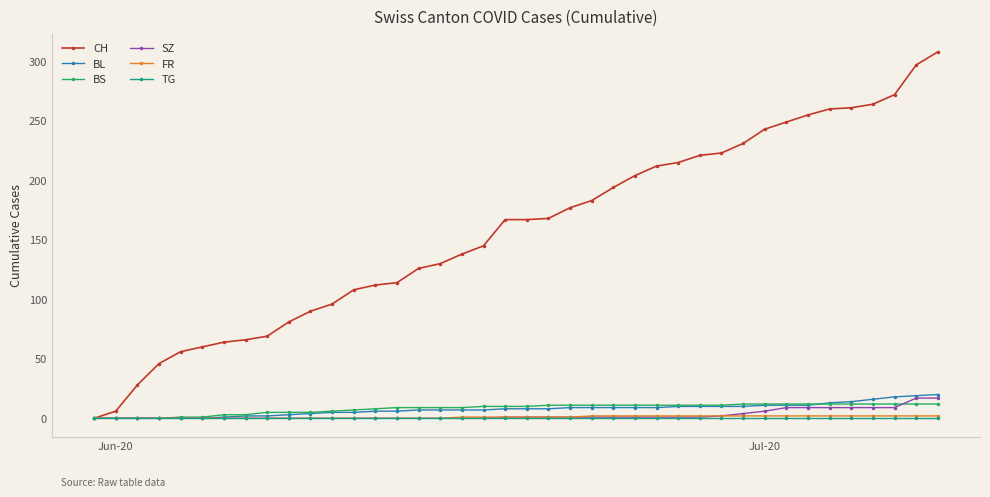

What is the difference between the maximum and minimum values in the BL series?

20